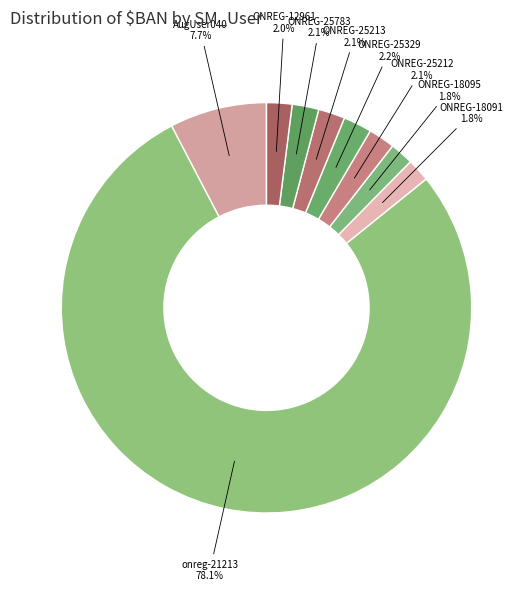

How many slices are in this pie chart?

9